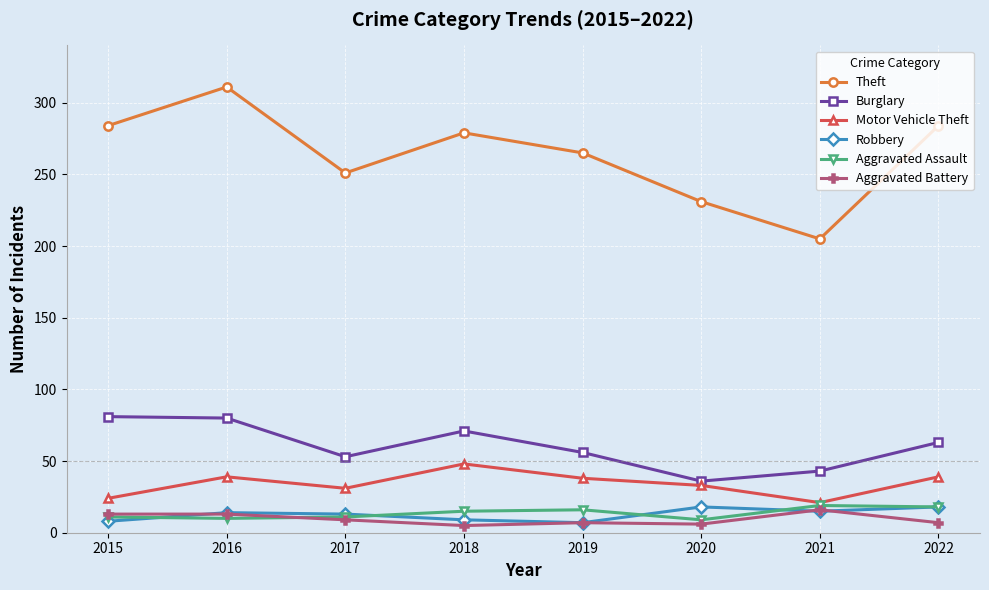

Between 2015 and 2021, which series saw the biggest shift?

Theft